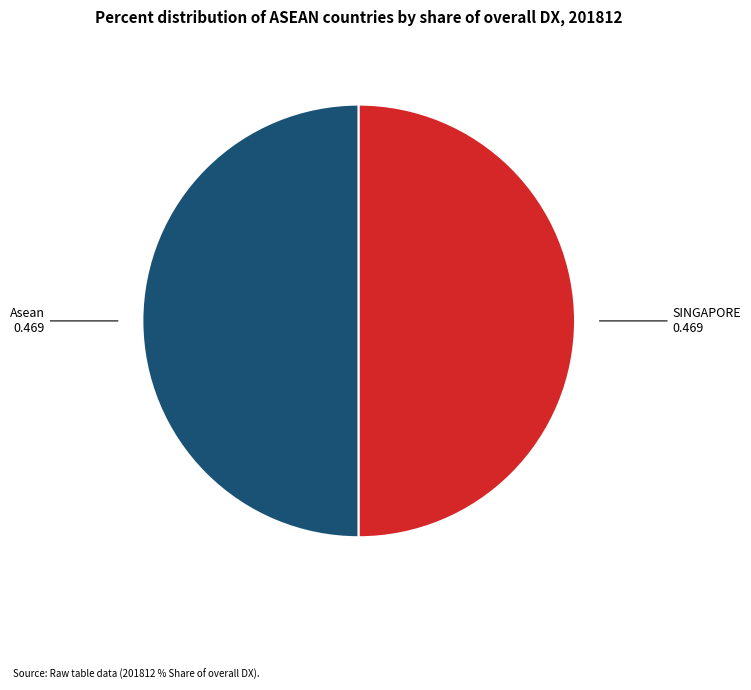

Count the number of slices in the pie.

2